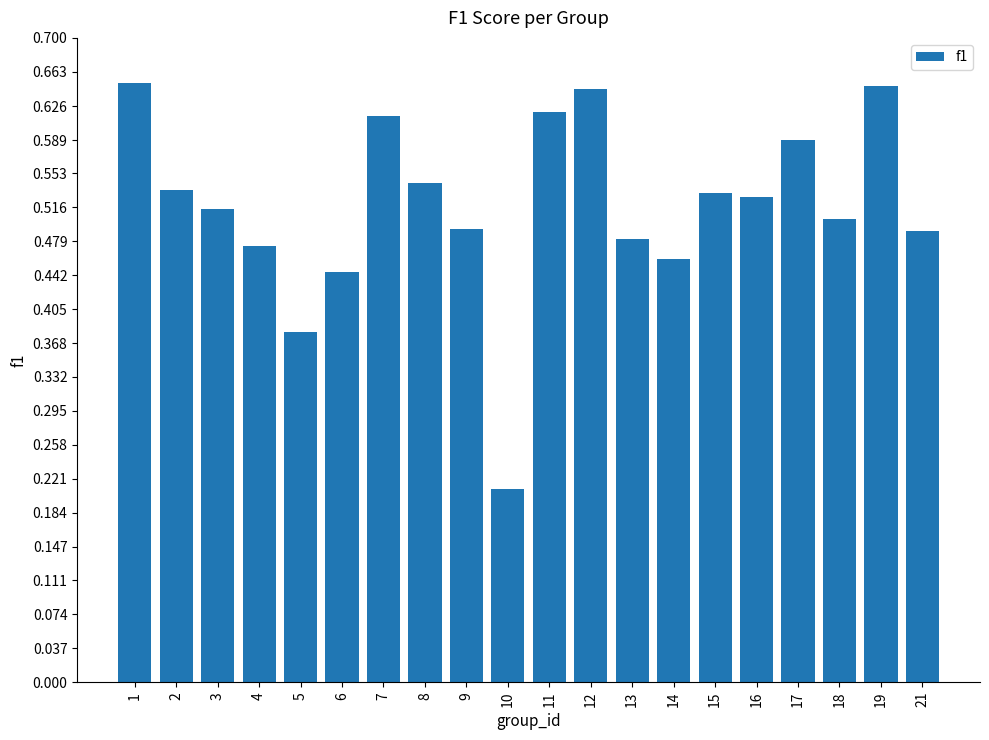

How many bars are there in total?

20